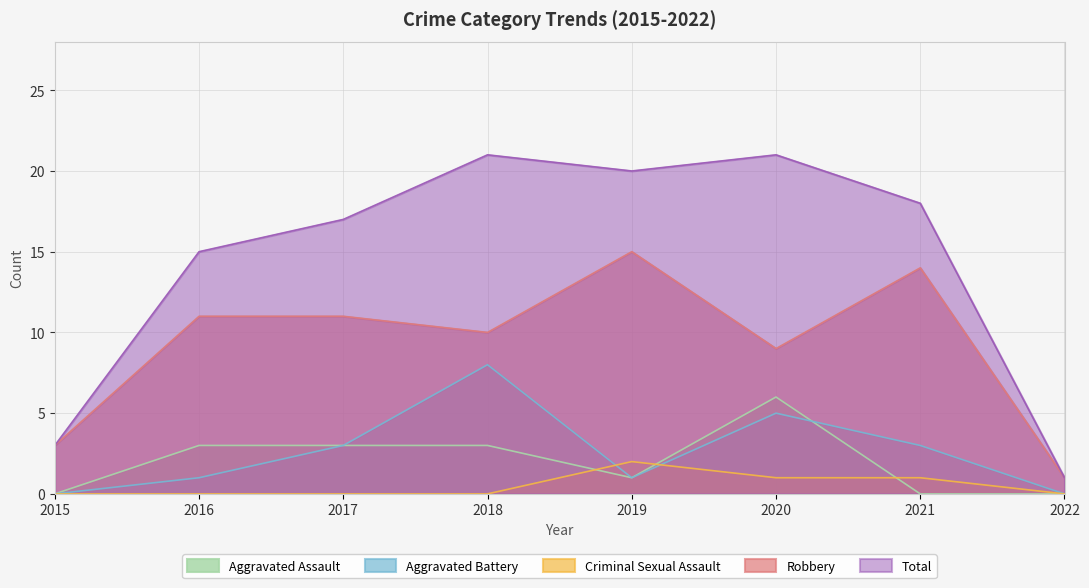

At which category does Total reach its first local valley?

2019